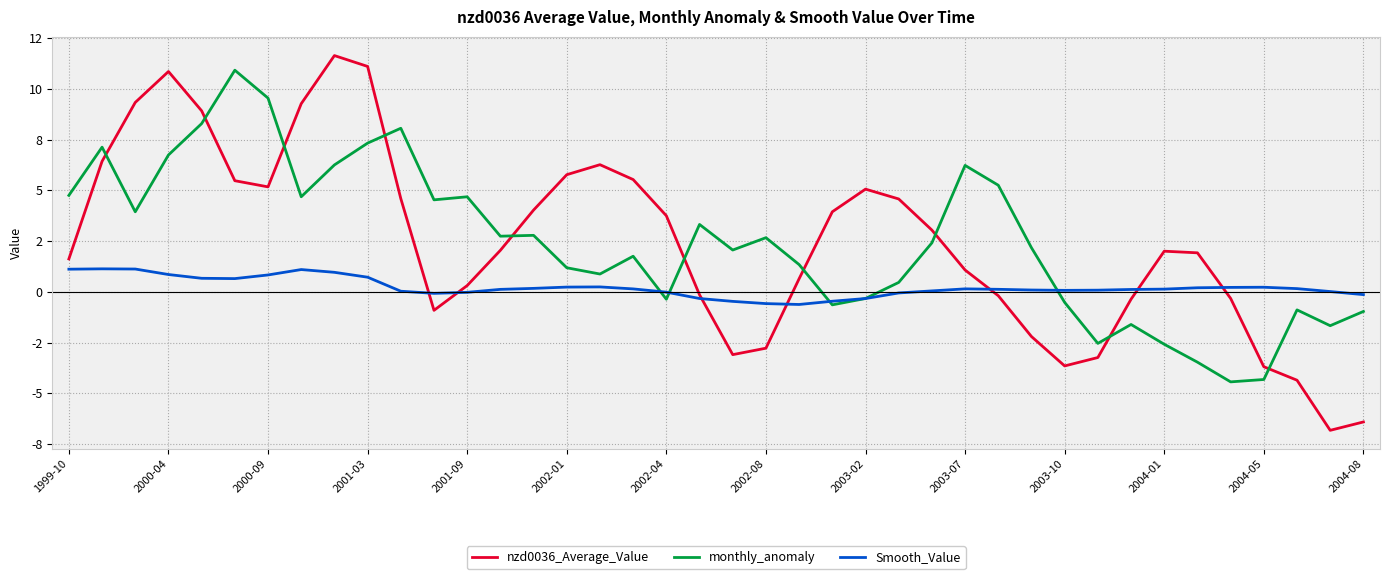

Does the chart have visible grid lines?

Yes